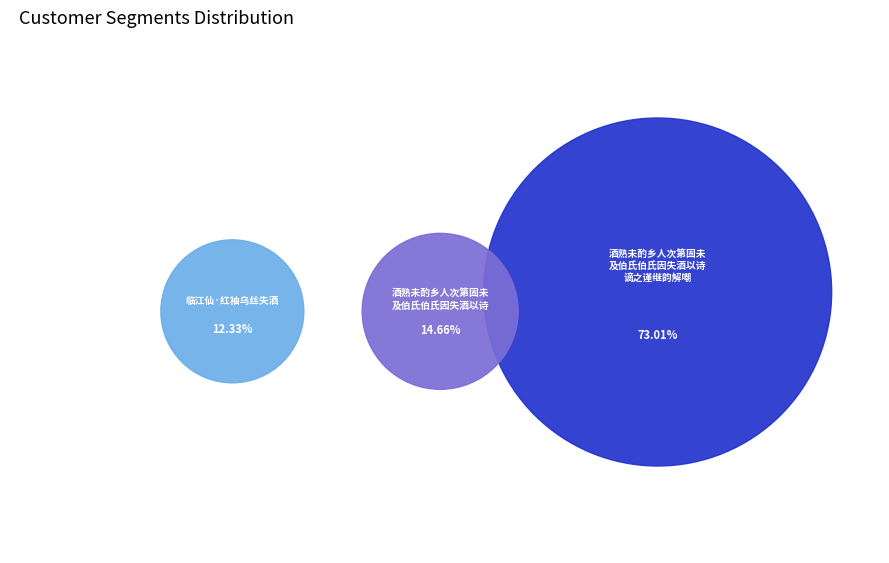

Between 临江仙·红袖乌丝失酒 and 酒熟未酌乡人次第固未及伯氏伯氏因失酒以诗, which is larger?

酒熟未酌乡人次第固未及伯氏伯氏因失酒以诗